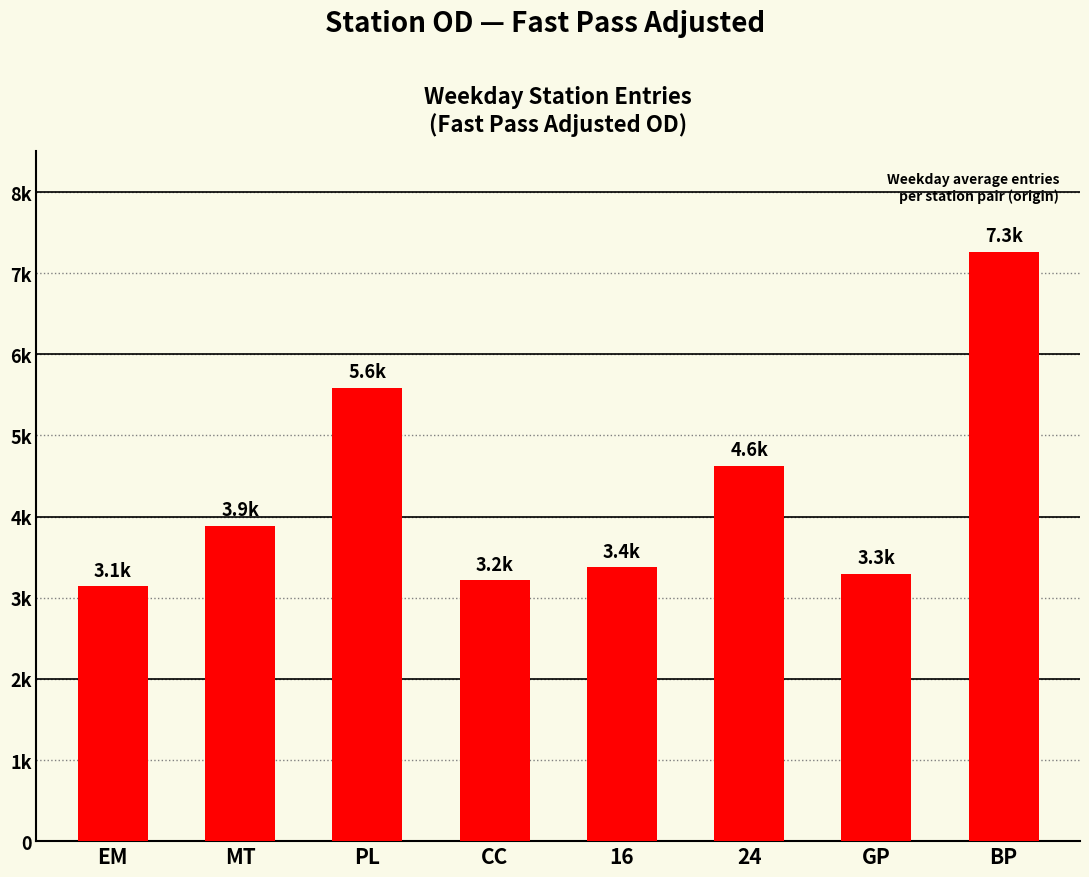

Rank the categories by value from lowest to highest.

EM, CC, GP, 16, MT, 24, PL, BP